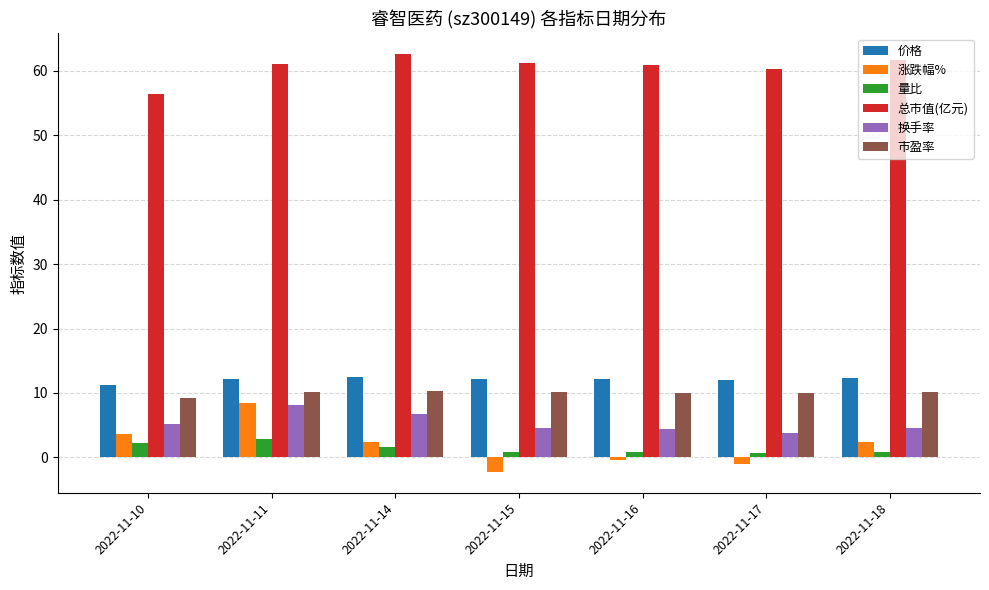

What is the value of the 价格 bar at the 6th from the left?

12.1